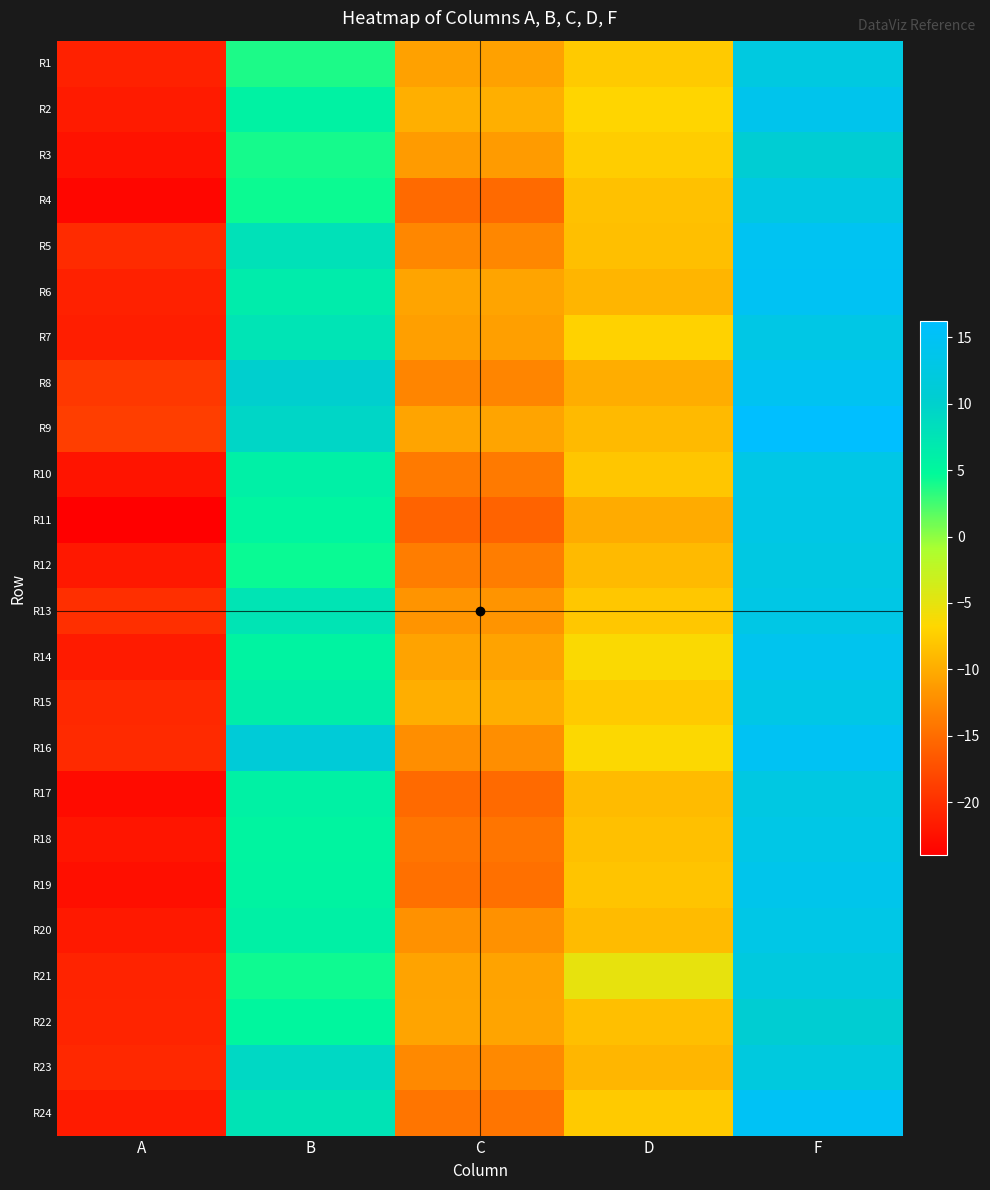

What is the total value across all series at F?

319.0